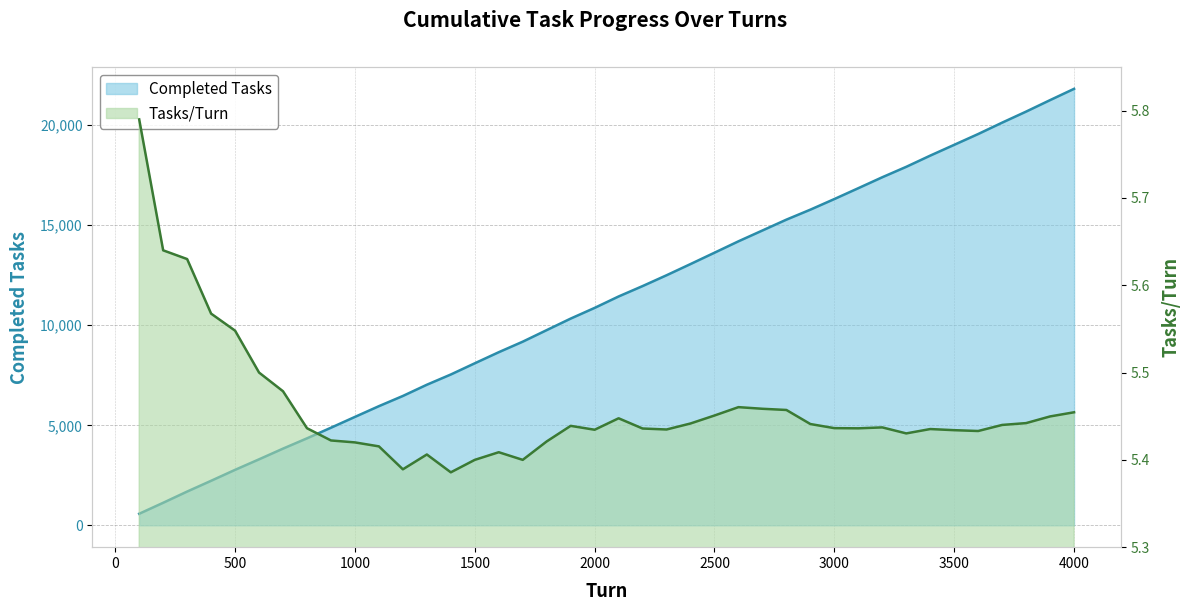

What is the maximum value for Tasks/Turn?

5.8